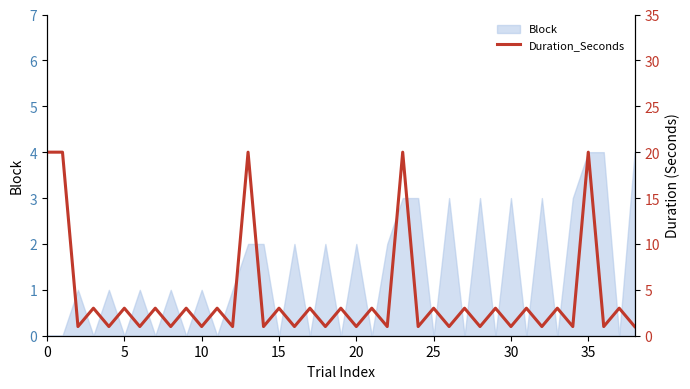

What is the highest value of the Block series?

4